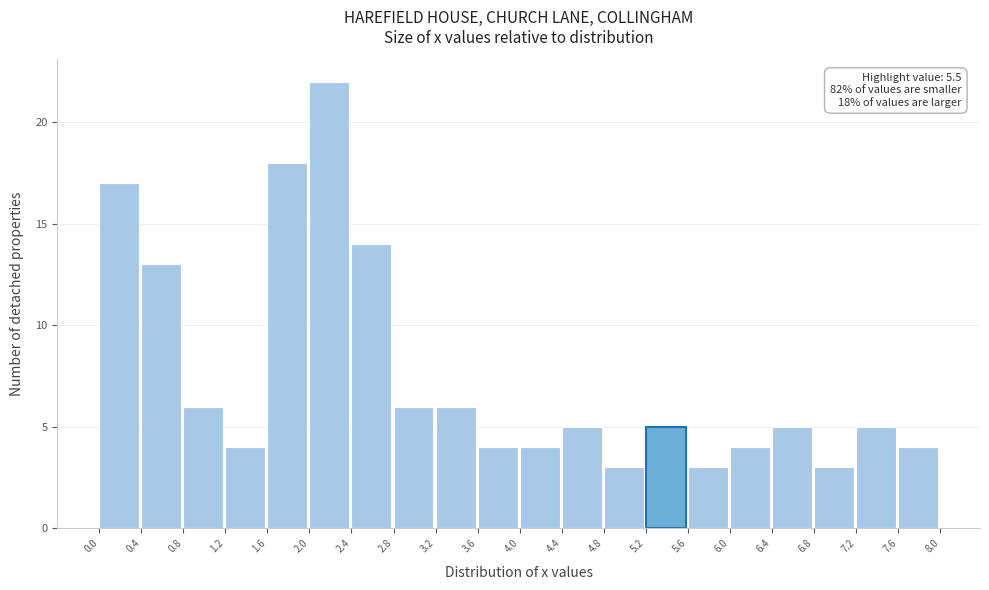

Over which range of the x-axis is the bar tallest?

2.0 to 2.4